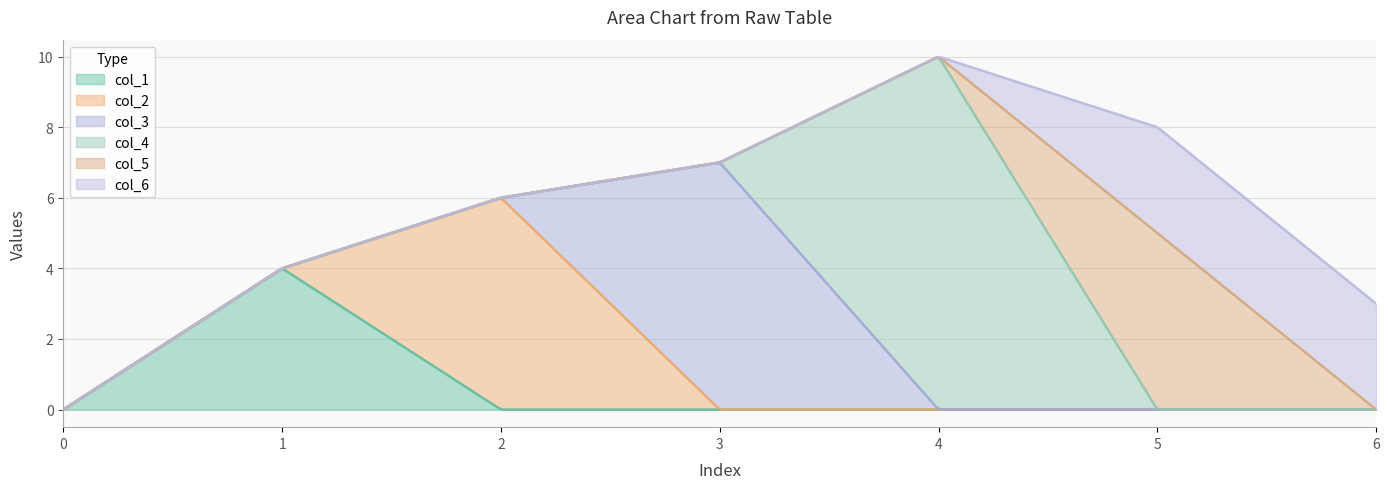

What is the total value across all series at 4?

10